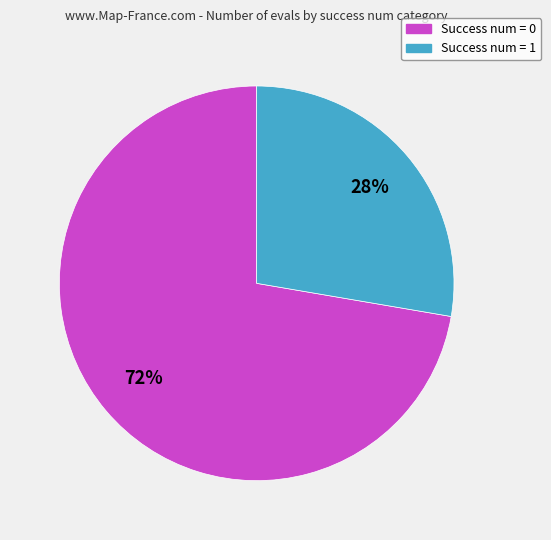

Is there any slice that represents more than half of the pie?

Yes